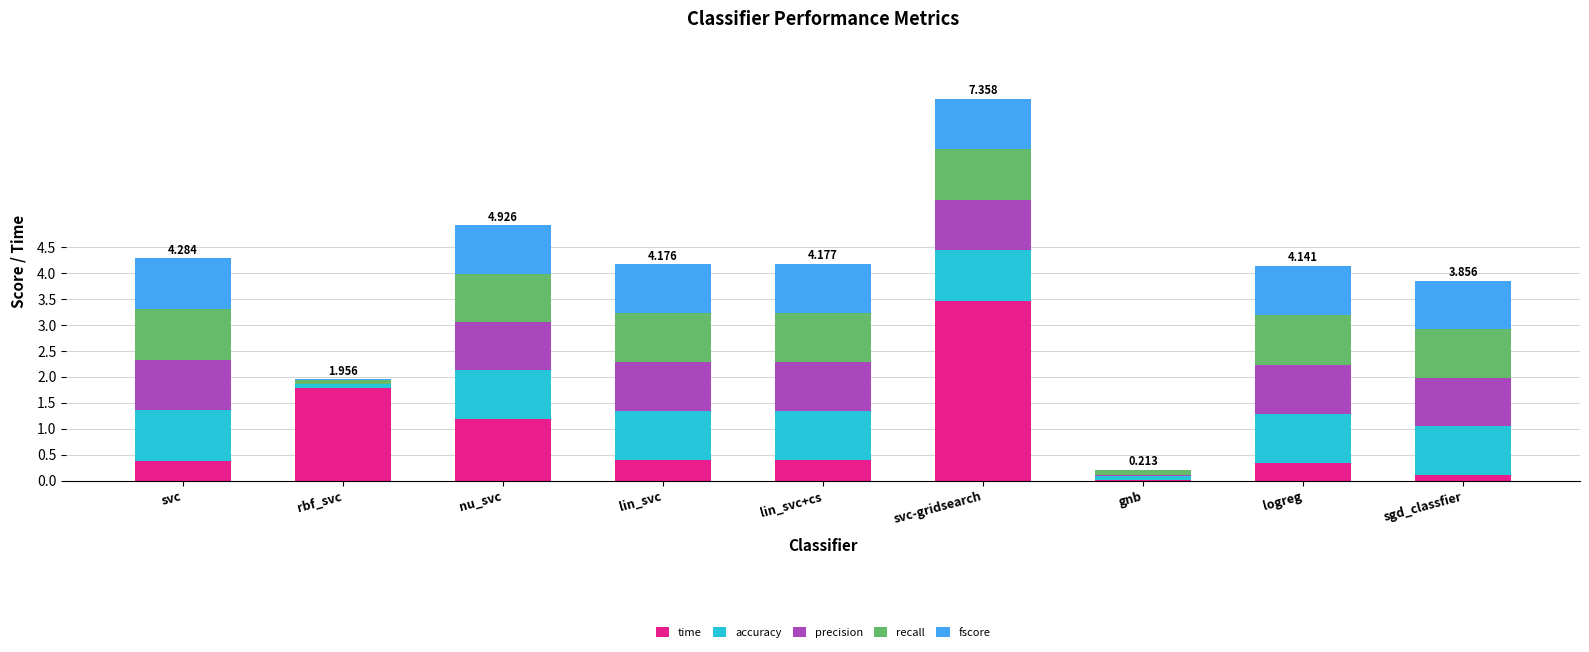

At which label does time reach its peak?

svc-gridsearch